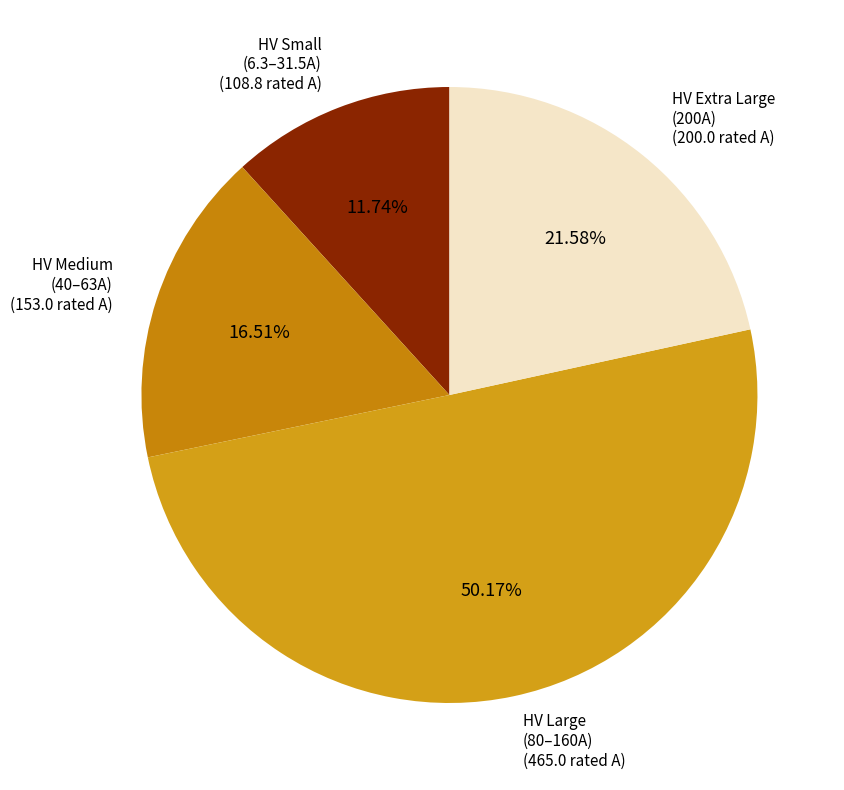

Which slice represents more than half of the pie?

HV Large (80–160A)